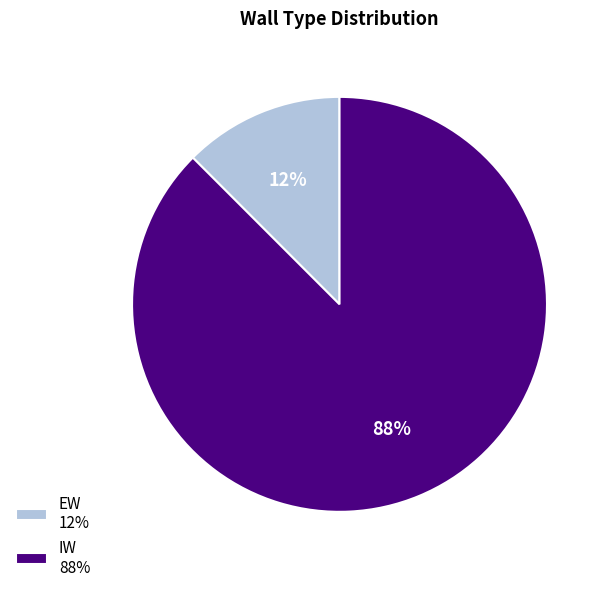

Which has a higher value, IW 88% or EW 12%?

IW 88%